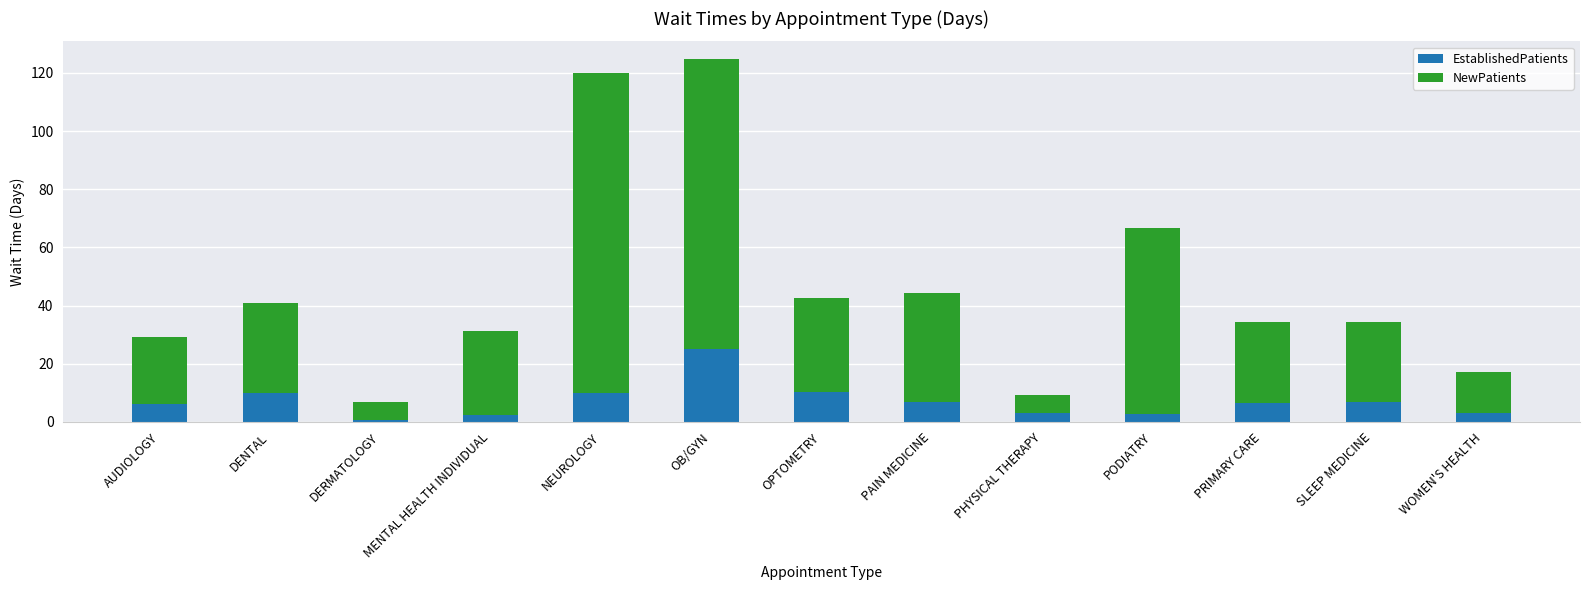

What are all the series names shown in the legend?

EstablishedPatients, NewPatients